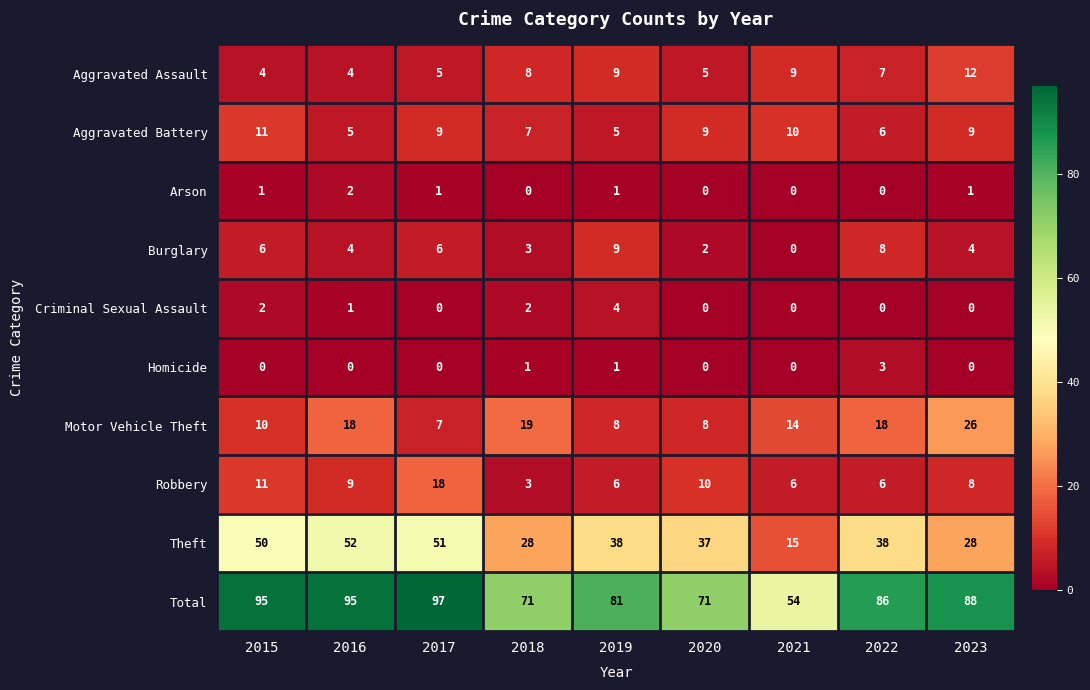

How many distinct data groups are displayed?

10